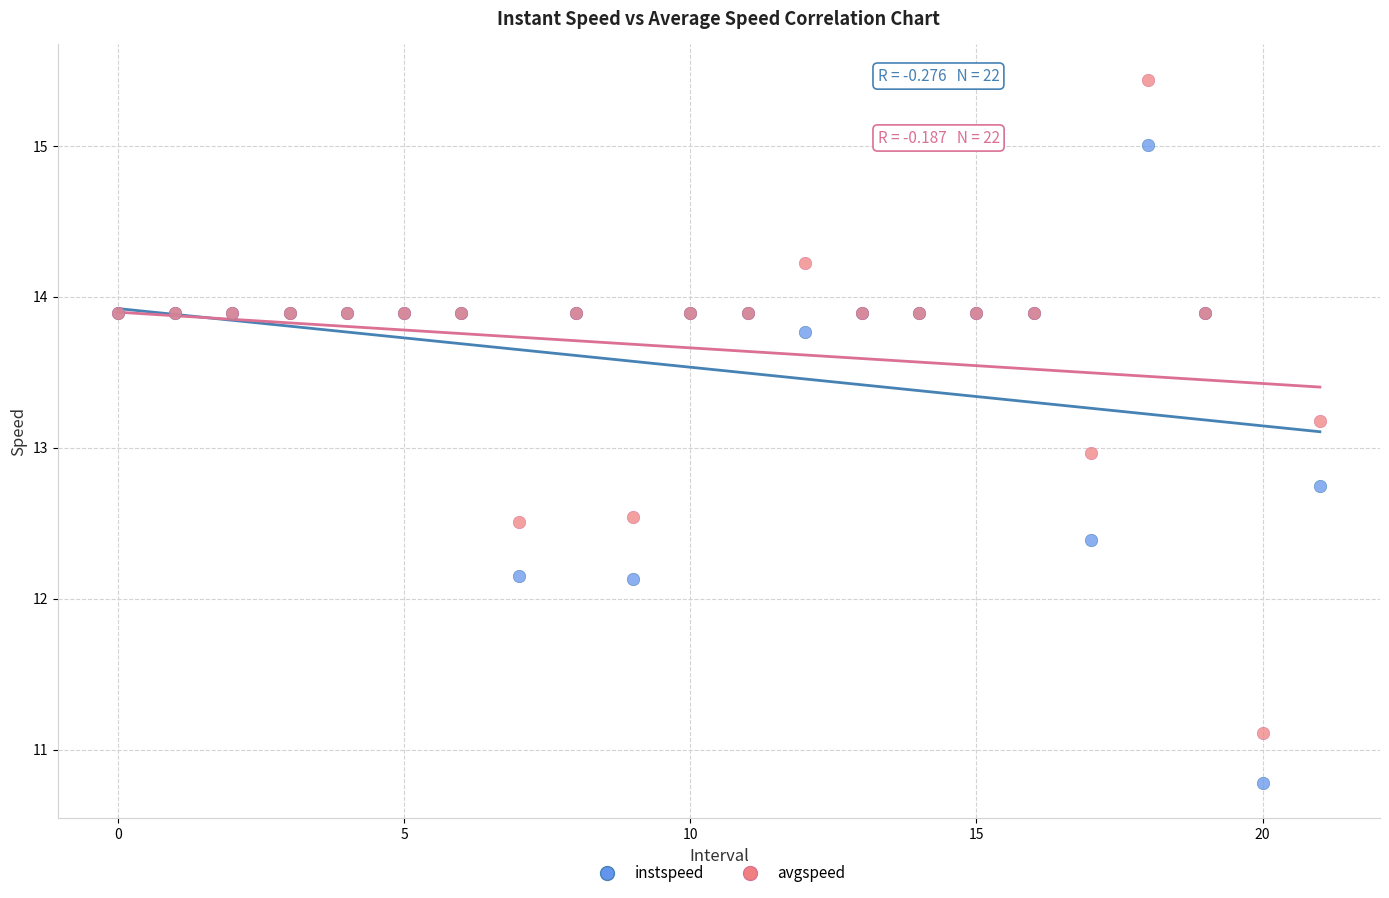

Which series contains the lowest Y value?

instspeed